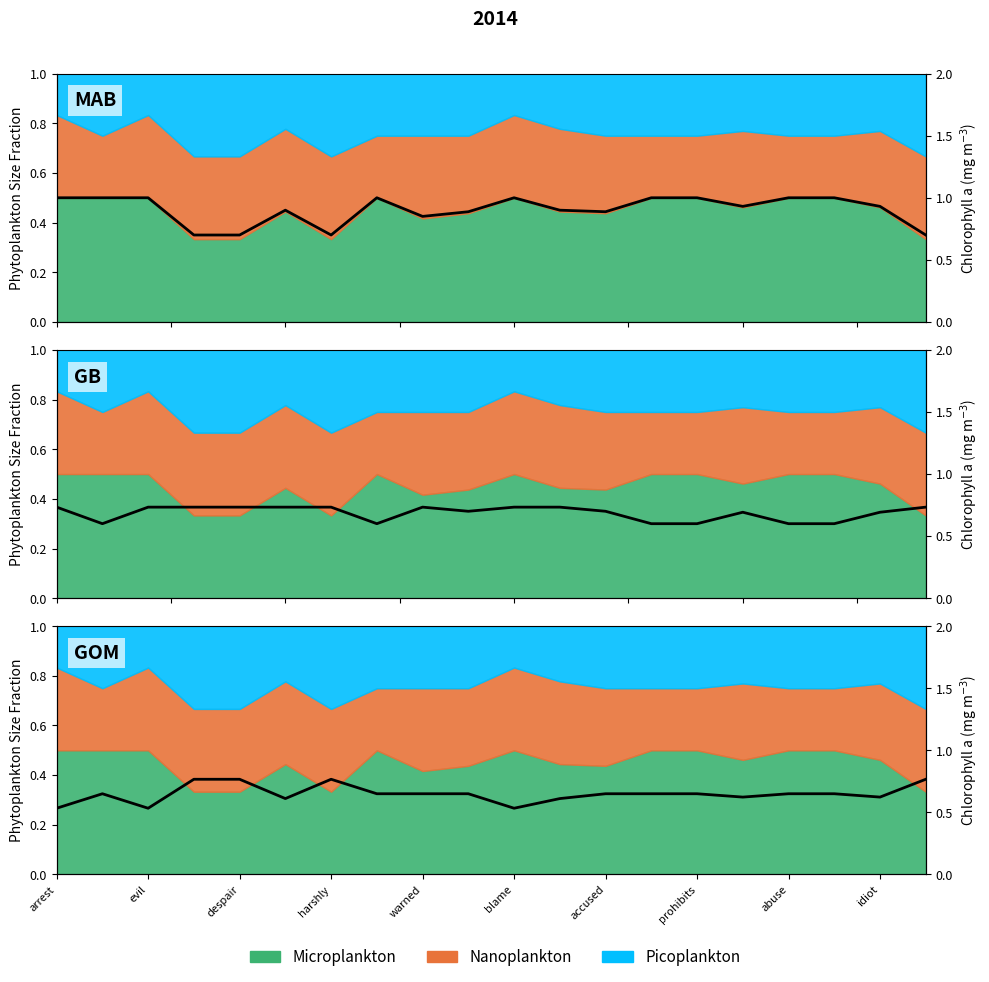

True or false: the data has more than 1 interior local peaks.

True